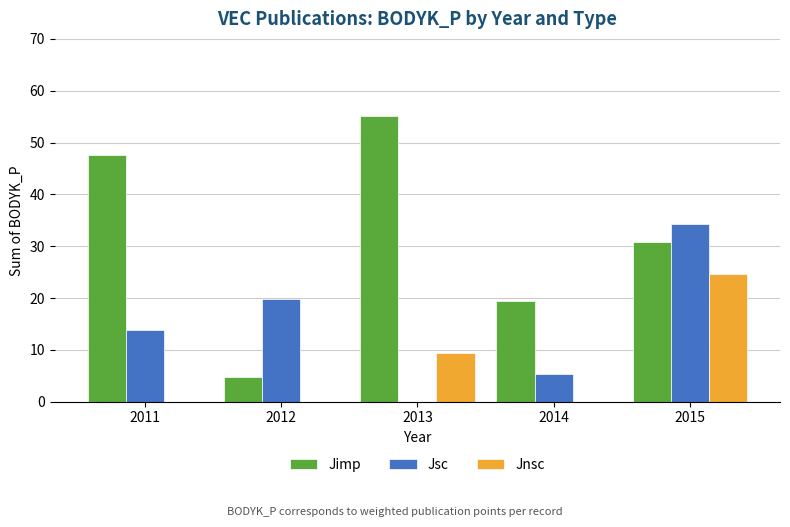

Which series has the largest range (max minus min)?

Jimp